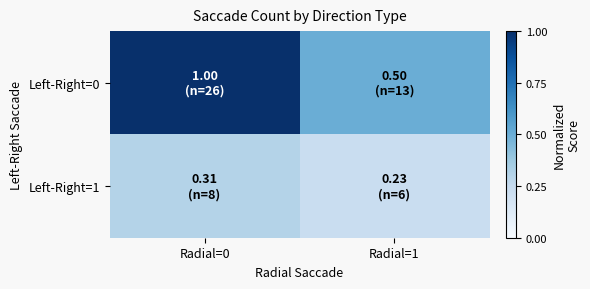

At which category is the sum across all series the highest?

Radial=0